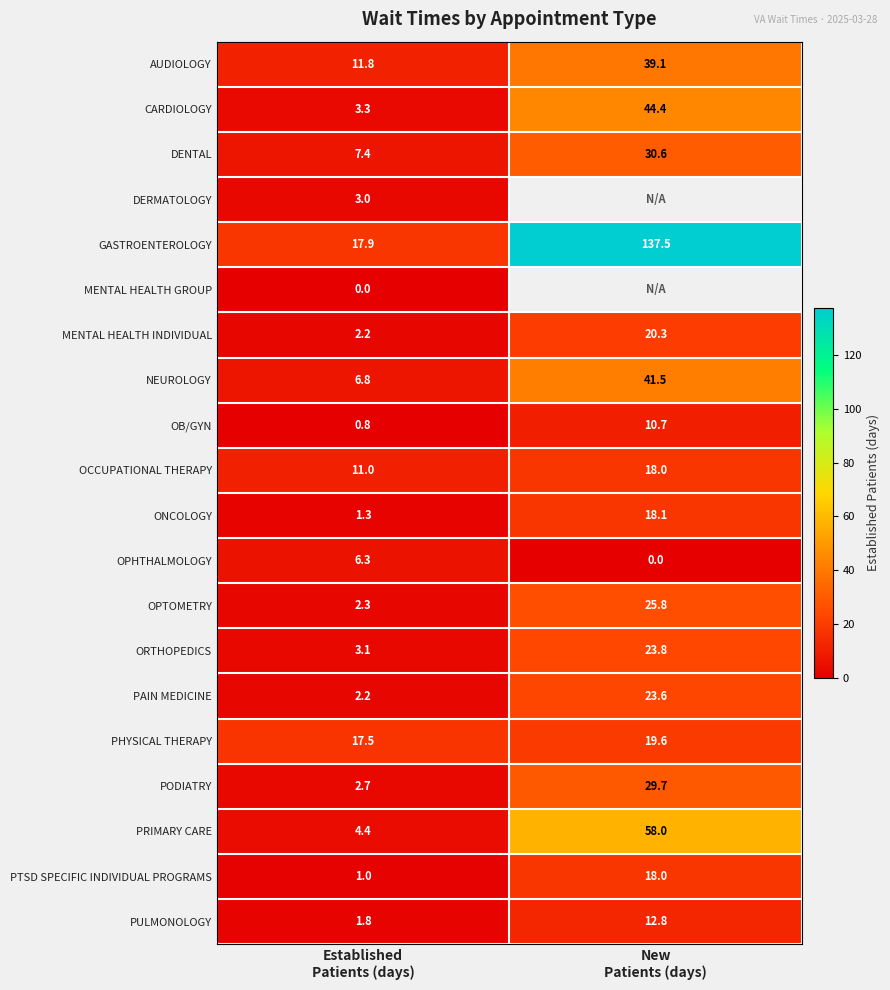

What is the sum of all PTSD SPECIFIC INDIVIDUAL PROGRAMS values?

19.0